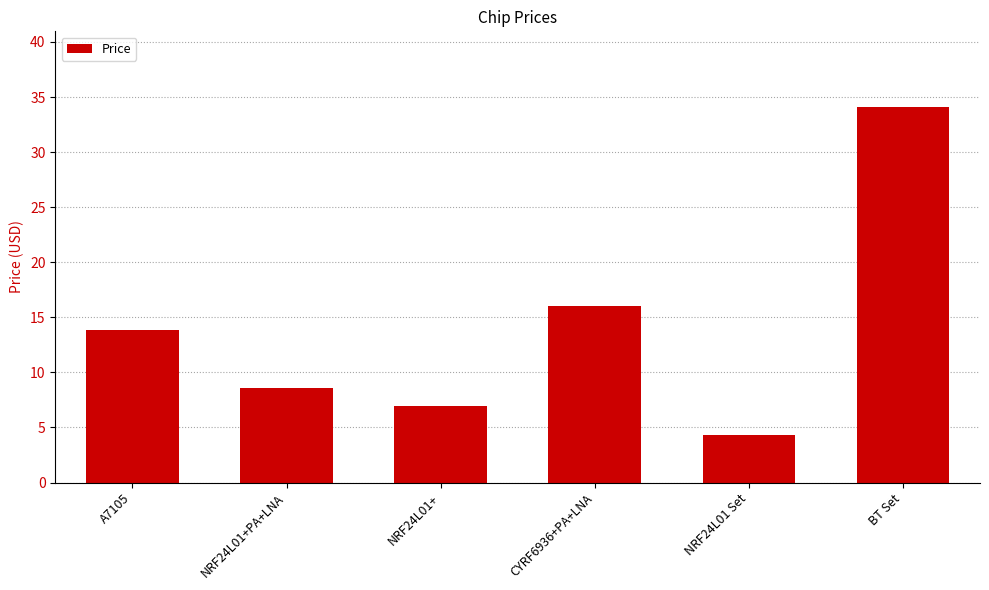

What is the change in value from CYRF6936+PA+LNA to NRF24L01 Set?

-11.7